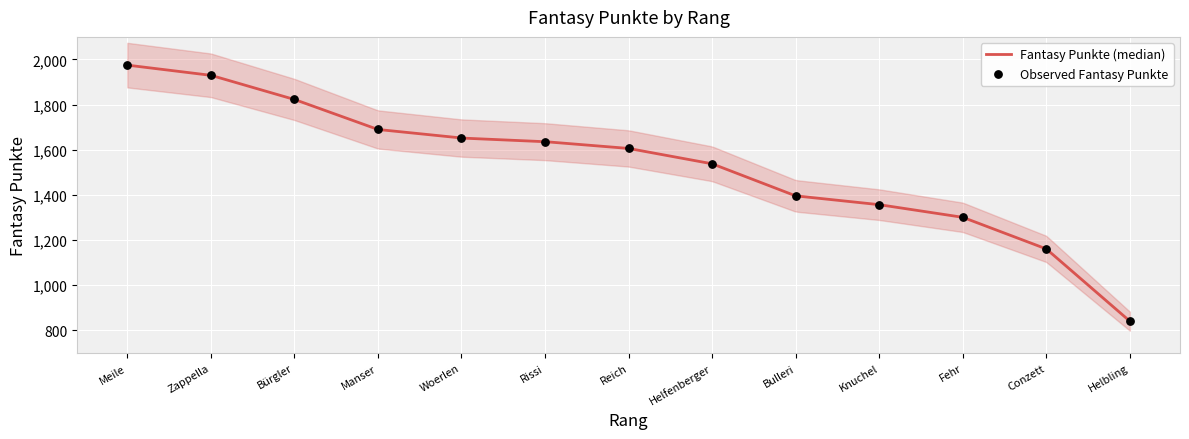

What is the change in value from Knuchel to Conzett?

-196